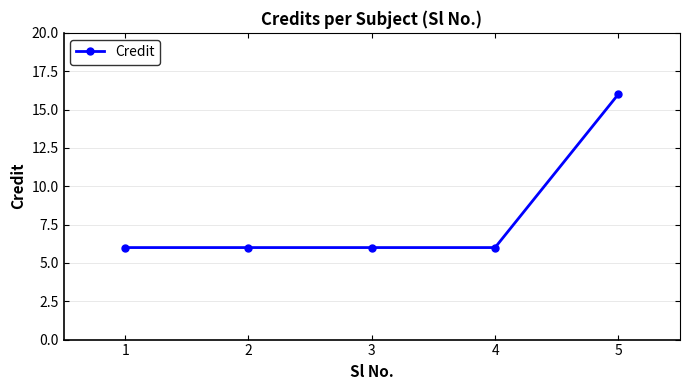

Reading left to right, what are all the values shown in this chart?

6	6	6	6	16